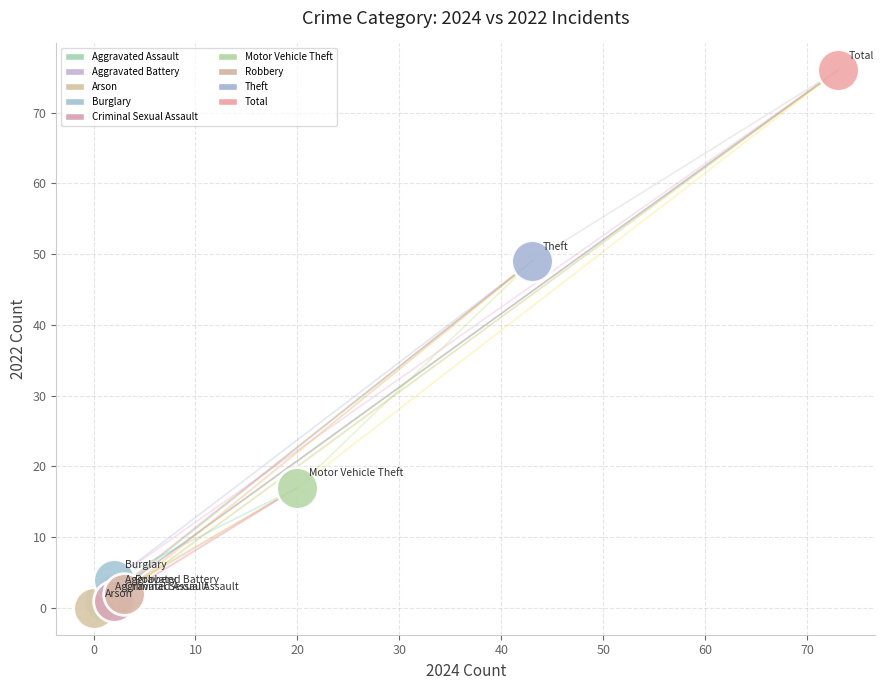

Which series contains the highest Y value?

Total